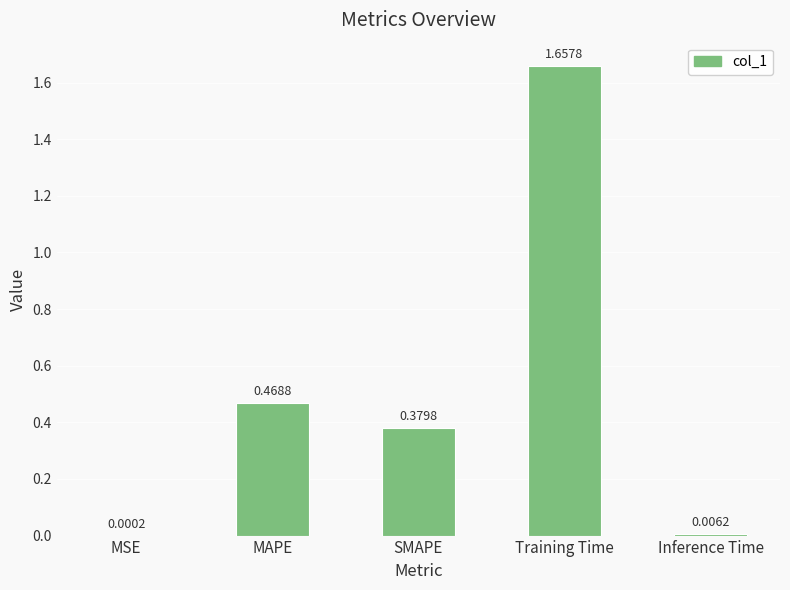

What is the sum of all values?

2.5